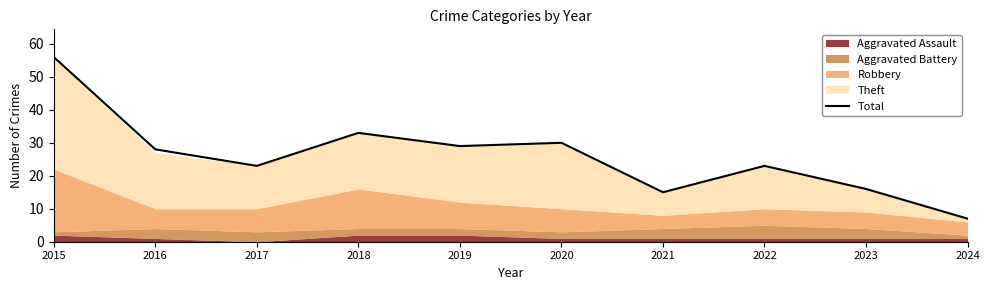

What is the value of the 6th point from the left?

30